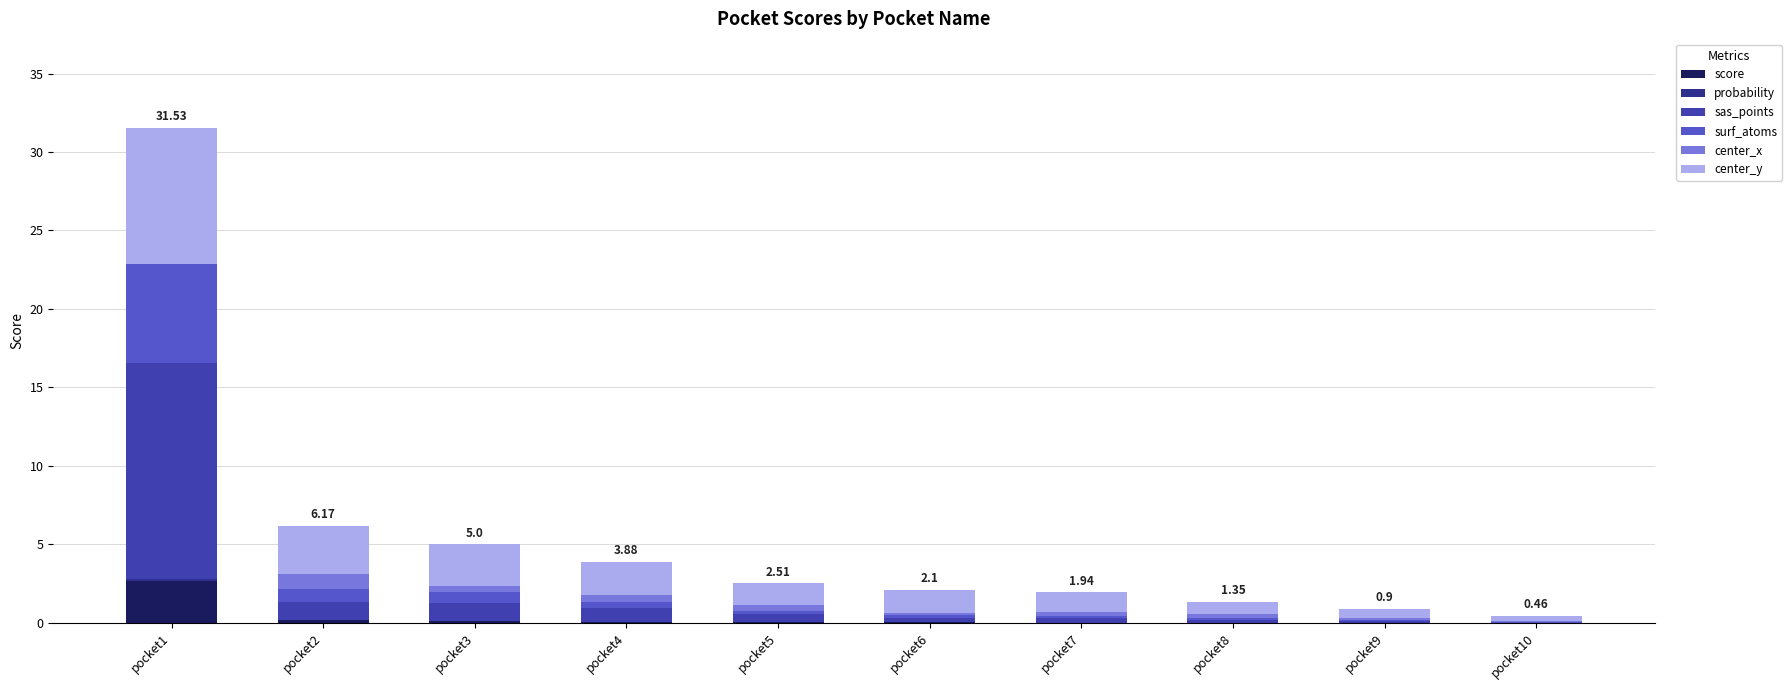

At which category is the sum across all series the highest?

pocket1